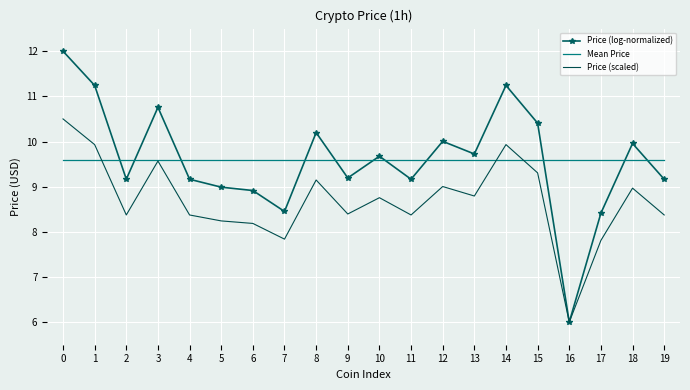

Which label corresponds to the smallest value in the chart?

16